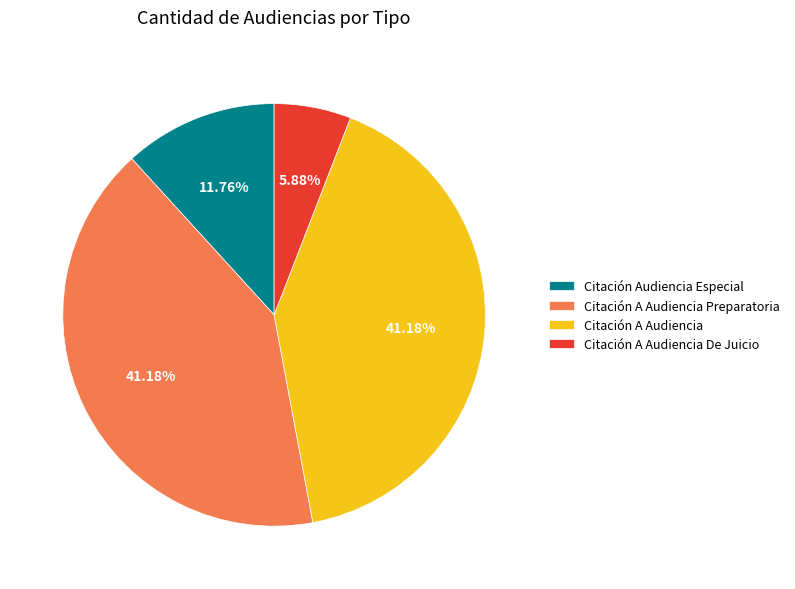

Is it true that Citación Audiencia Especial is 12% of the pie?

True